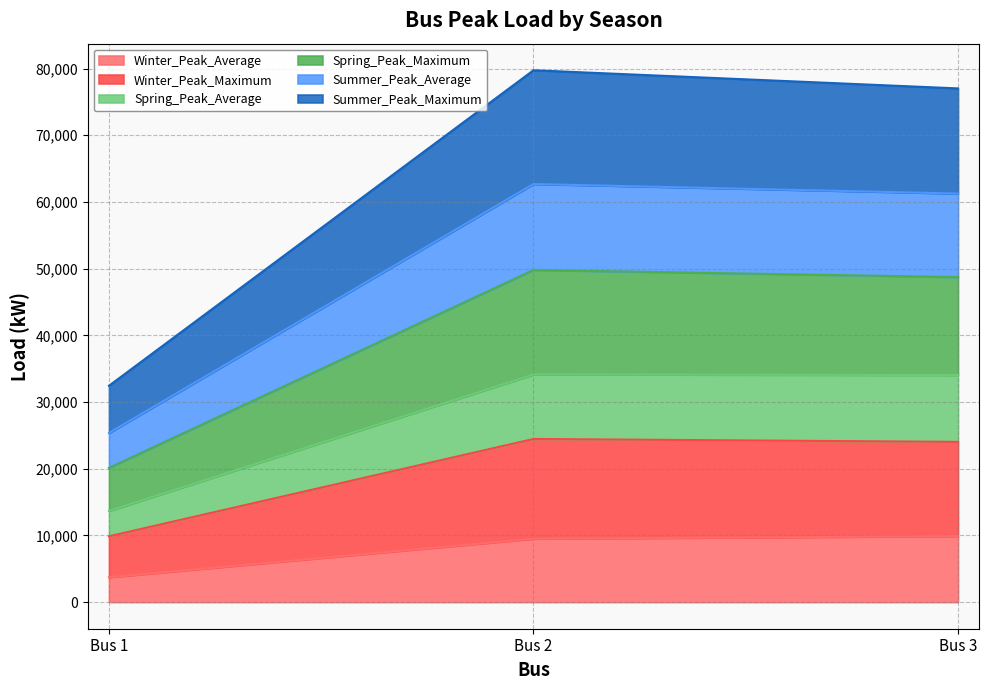

How many data points in Summer_Peak_Average are above 48736?

2